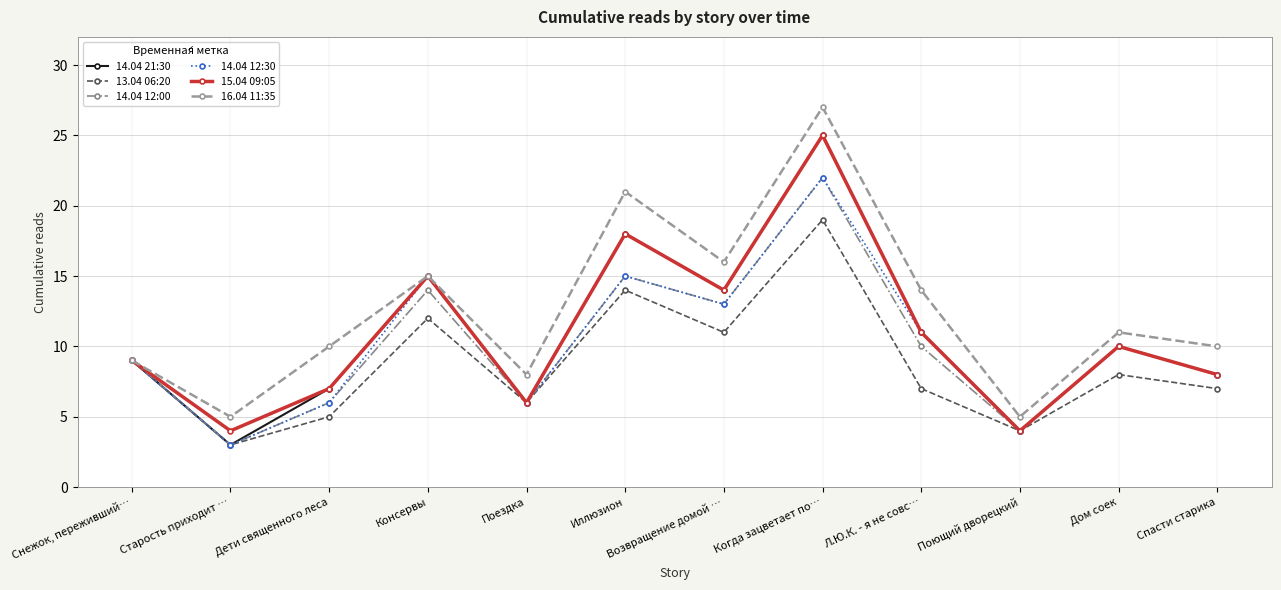

What are all the series names shown in the legend?

14.04 21:30, 13.04 06:20, 14.04 12:00, 14.04 12:30, 15.04 09:05, 16.04 11:35